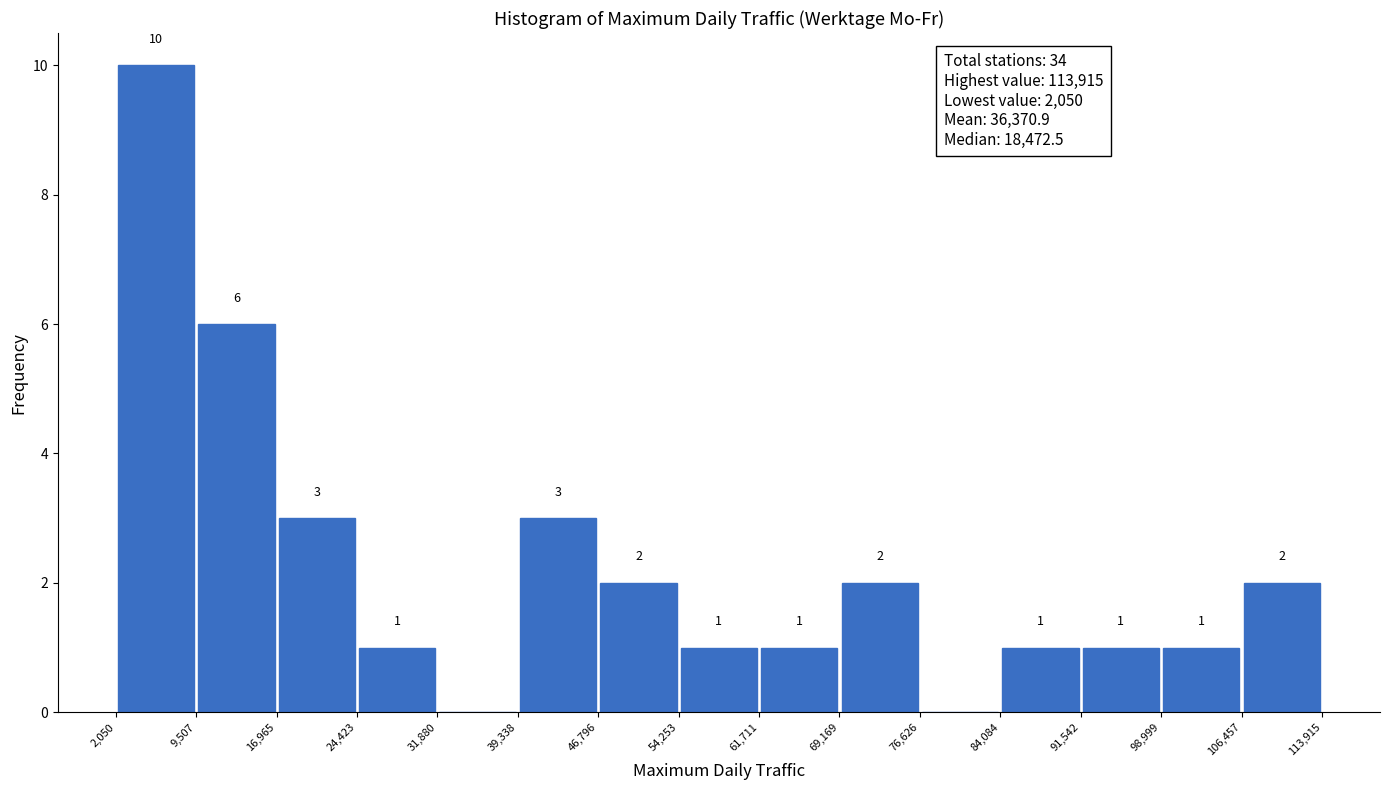

Over which range of the x-axis is the bar tallest?

2,050 to 9,507